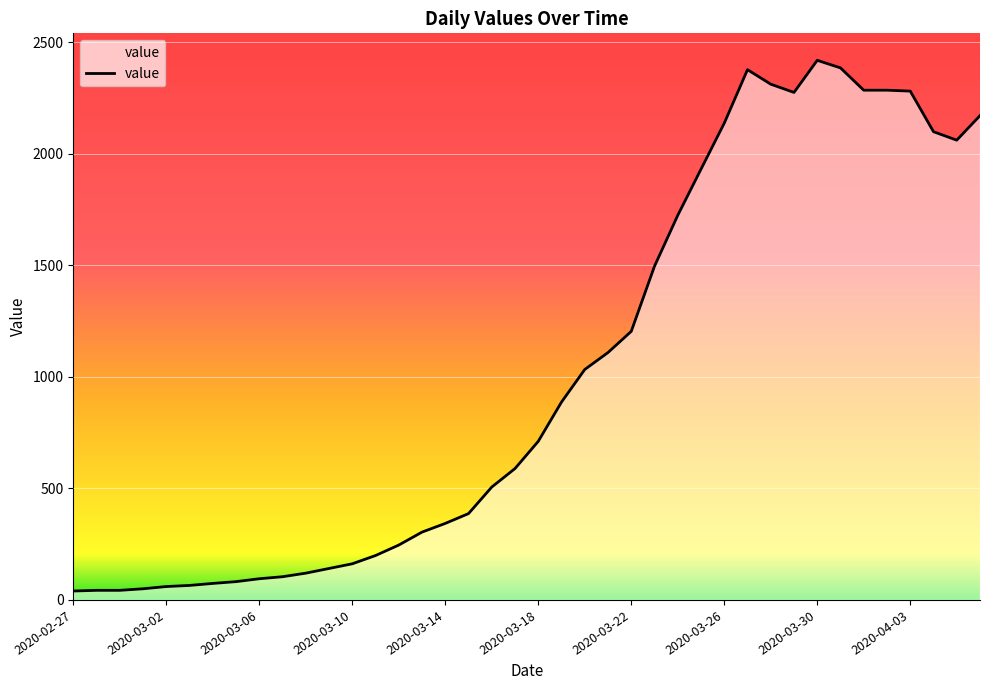

What is the difference between the maximum and minimum values?

2379